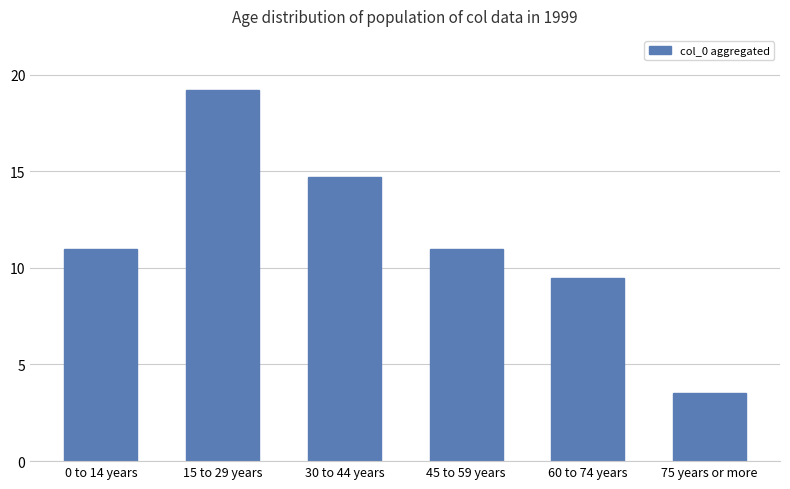

Does the chart contain stacked bars?

No